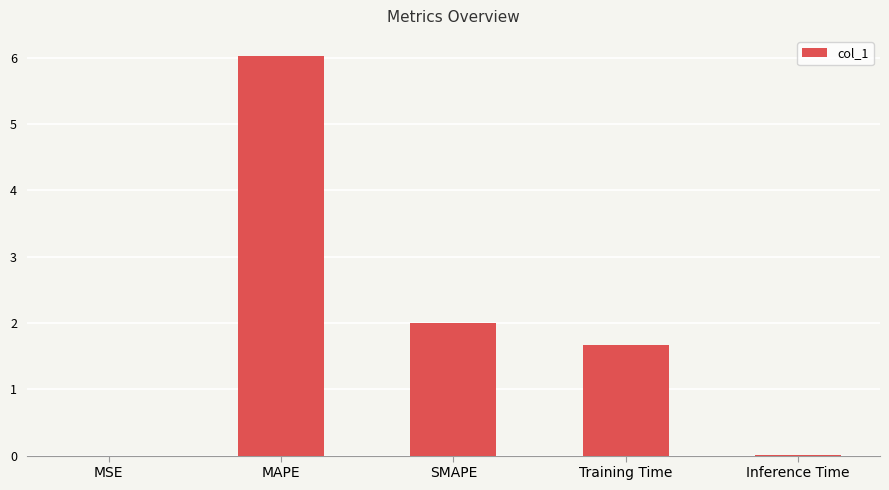

True or false: the data shows 2.0 at SMAPE.

True